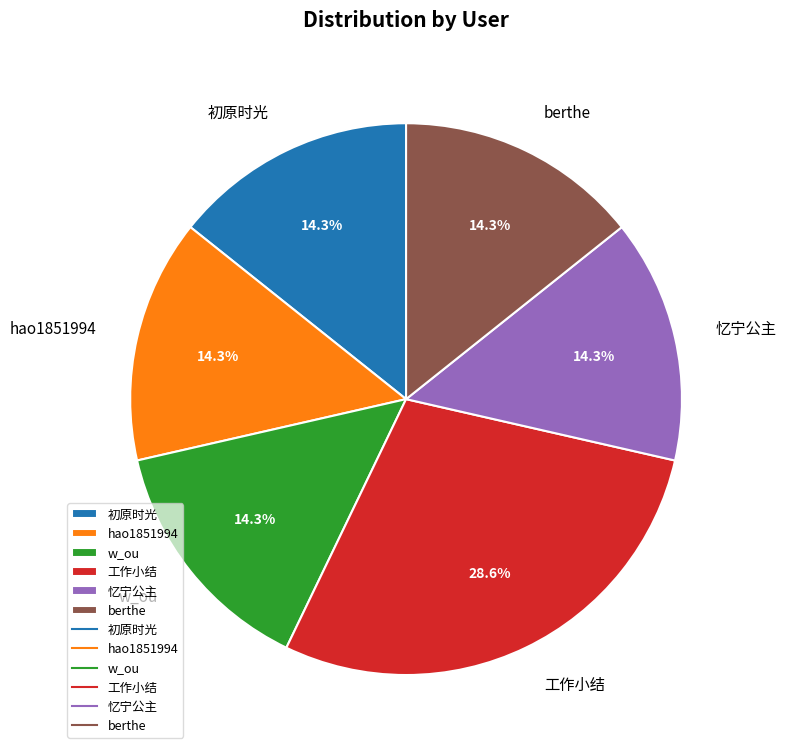

To the nearest percent, what is the average slice percentage?

17%